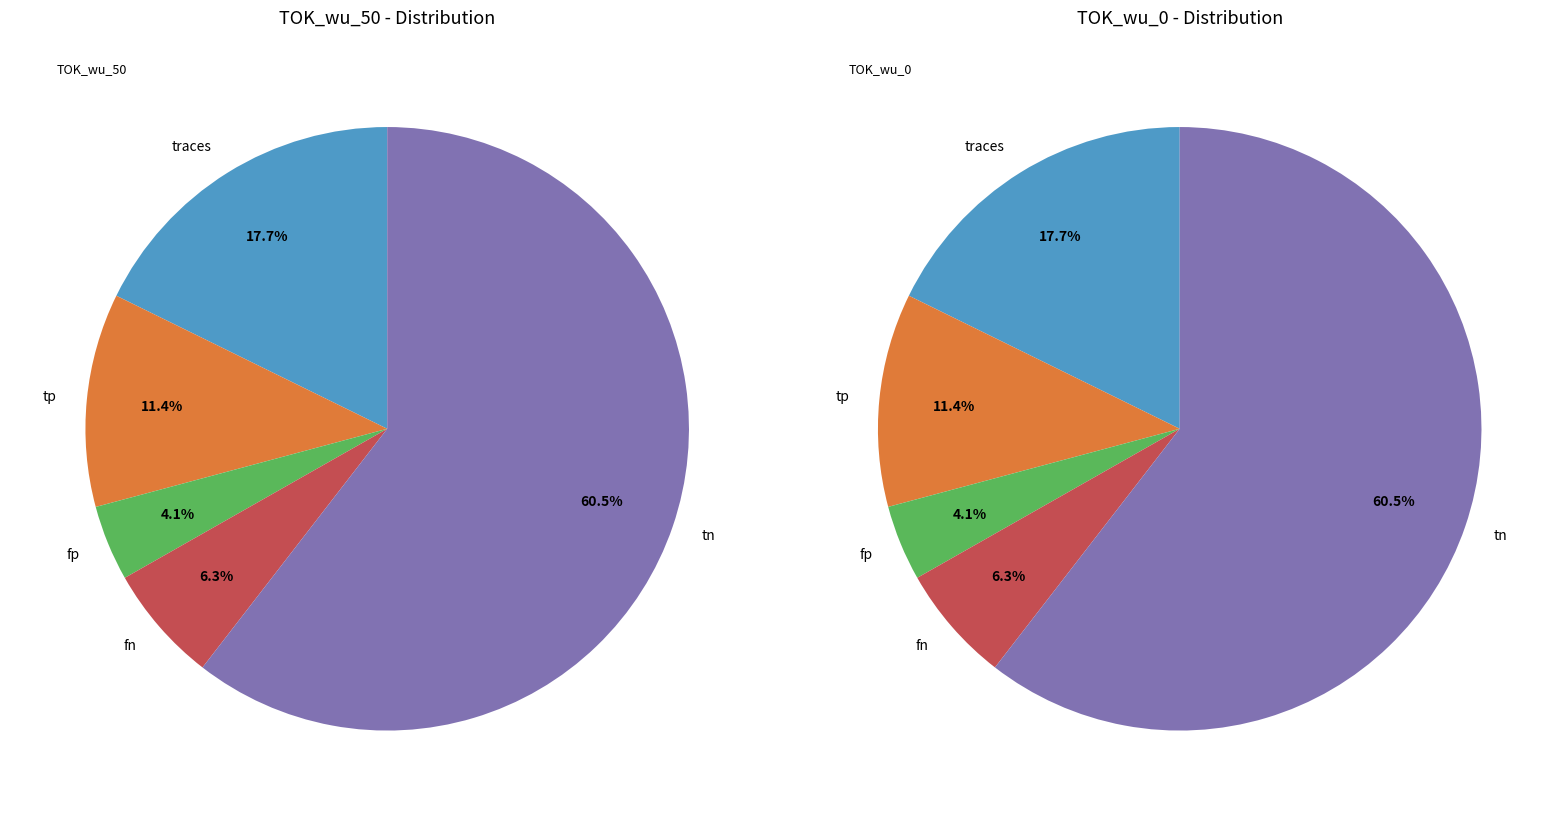

To the nearest percent, what is the difference between the tp and tn slice percentages?

49%